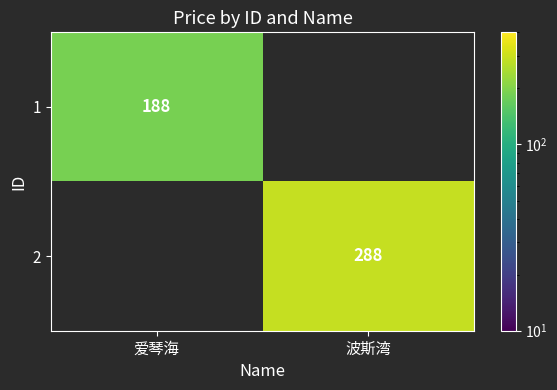

What is the greatest value displayed?

288.0